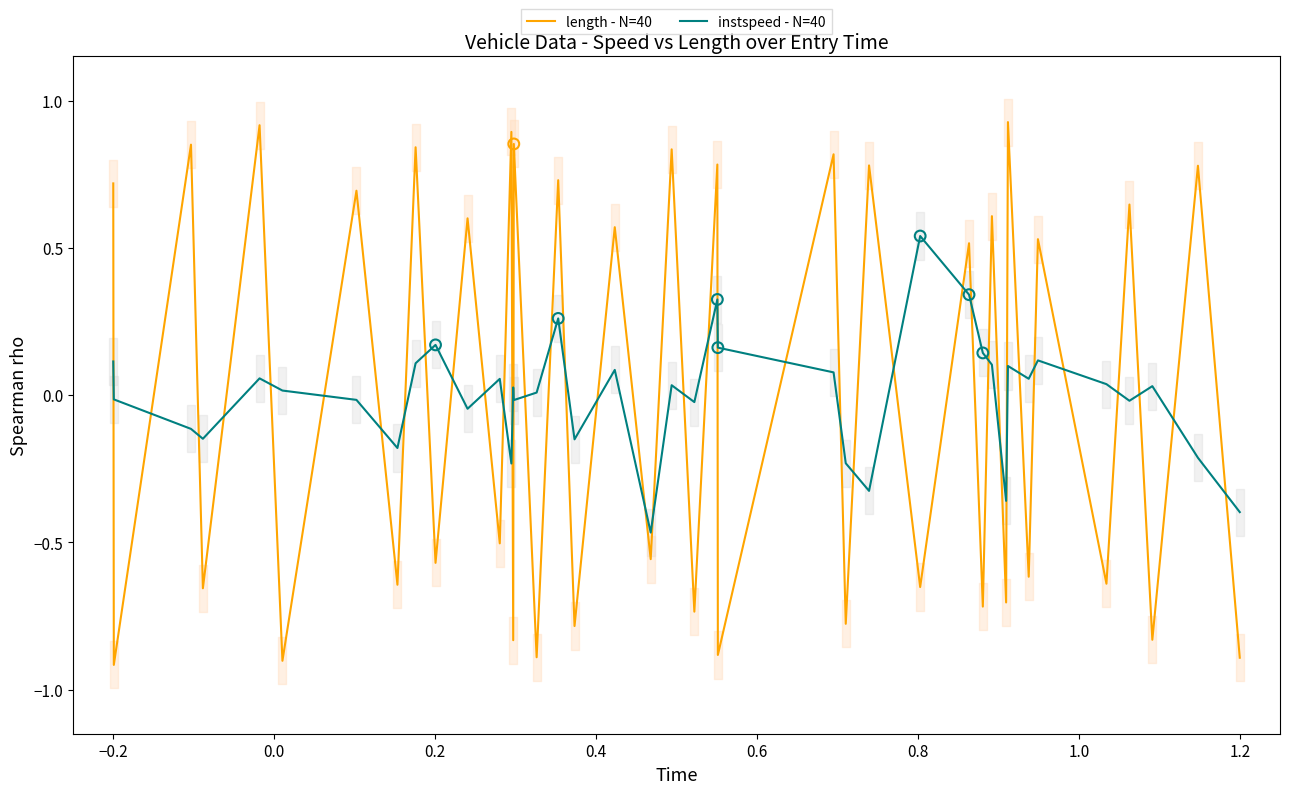

What are all the series names shown in the legend?

length - N=40, instspeed - N=40